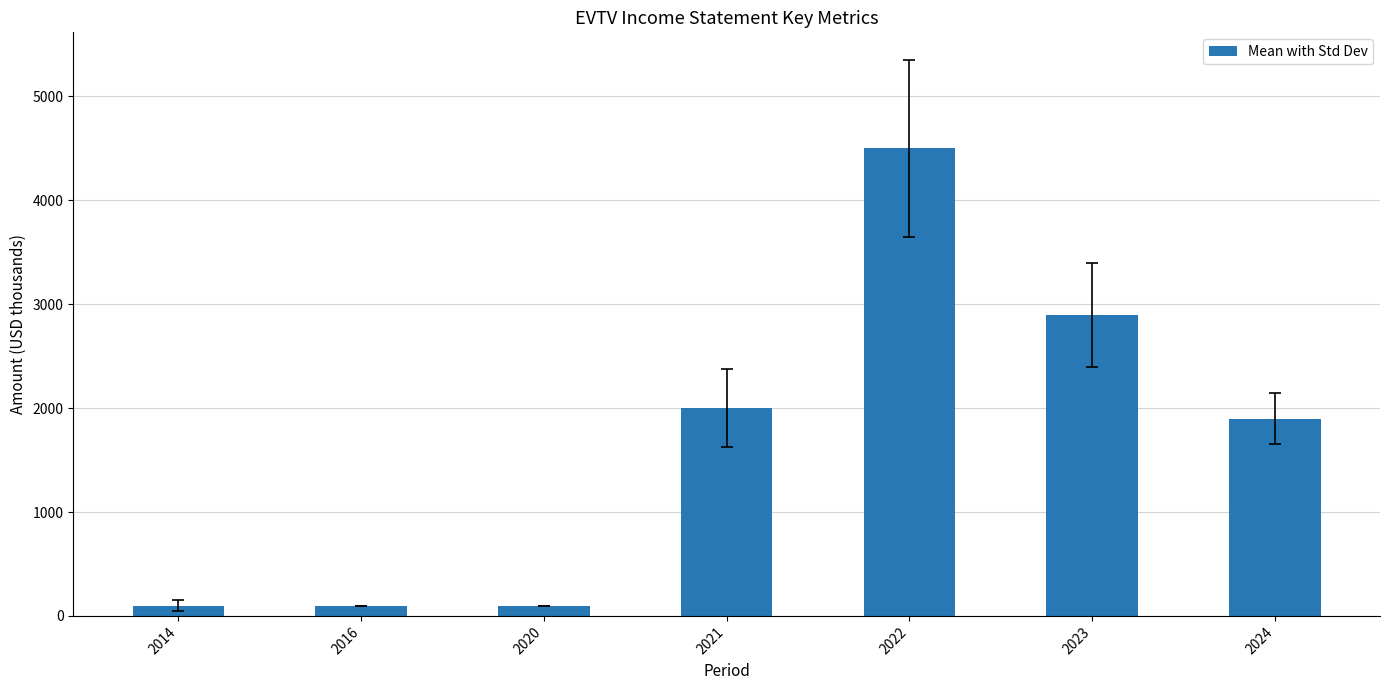

What is the change in value from 2022 to 2023?

-1600